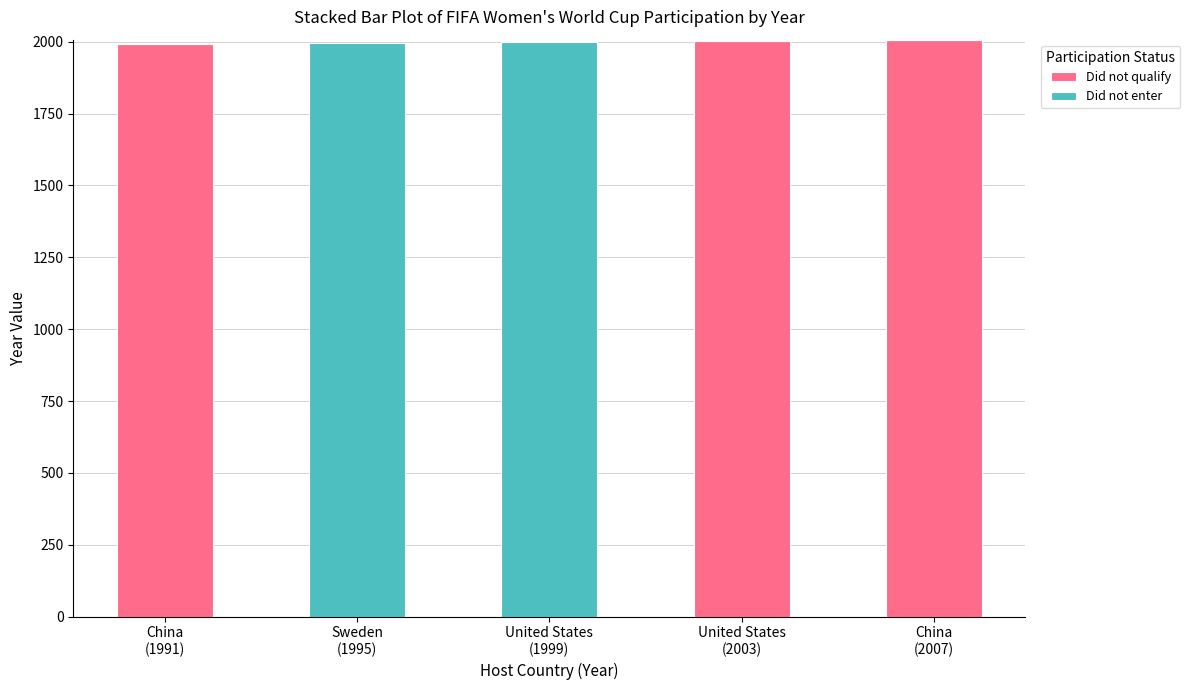

What is the sum of all Did not qualify values?

6001